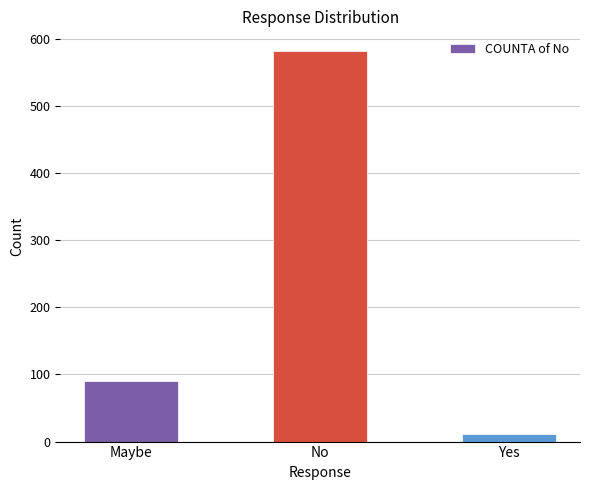

List the labels in order of value, smallest first.

Yes, Maybe, No